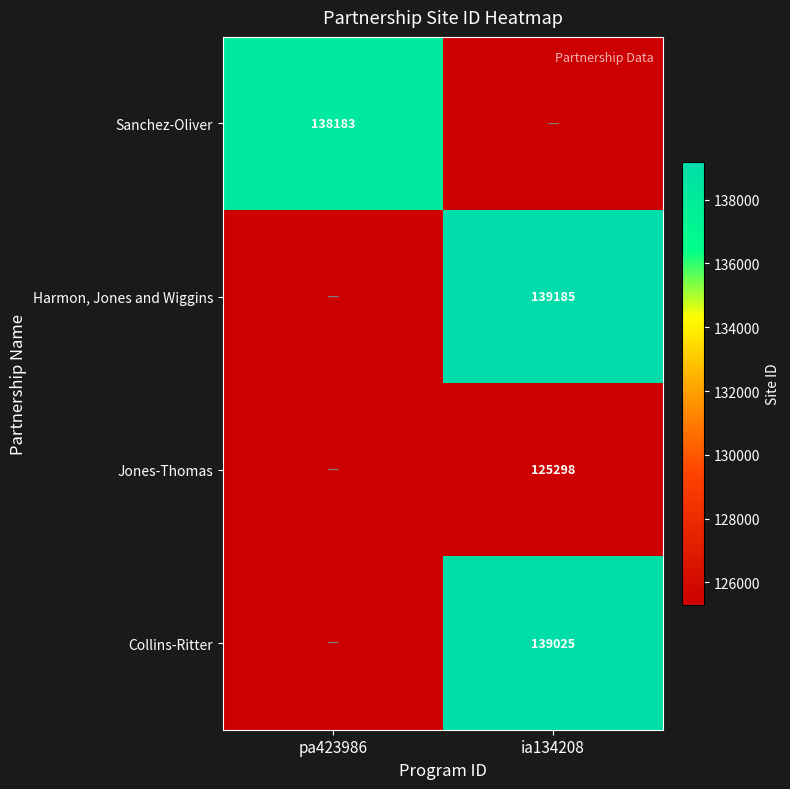

True or false: Collins-Ritter has a value of 67606 at ia134208.

False